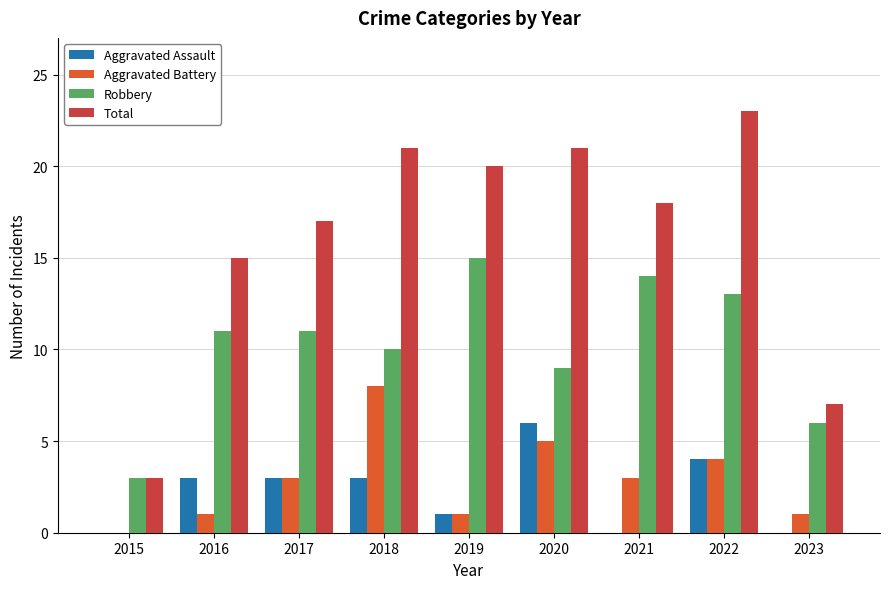

Is the value of Total at 2022 greater than the value of Aggravated Assault at 2020?

Yes